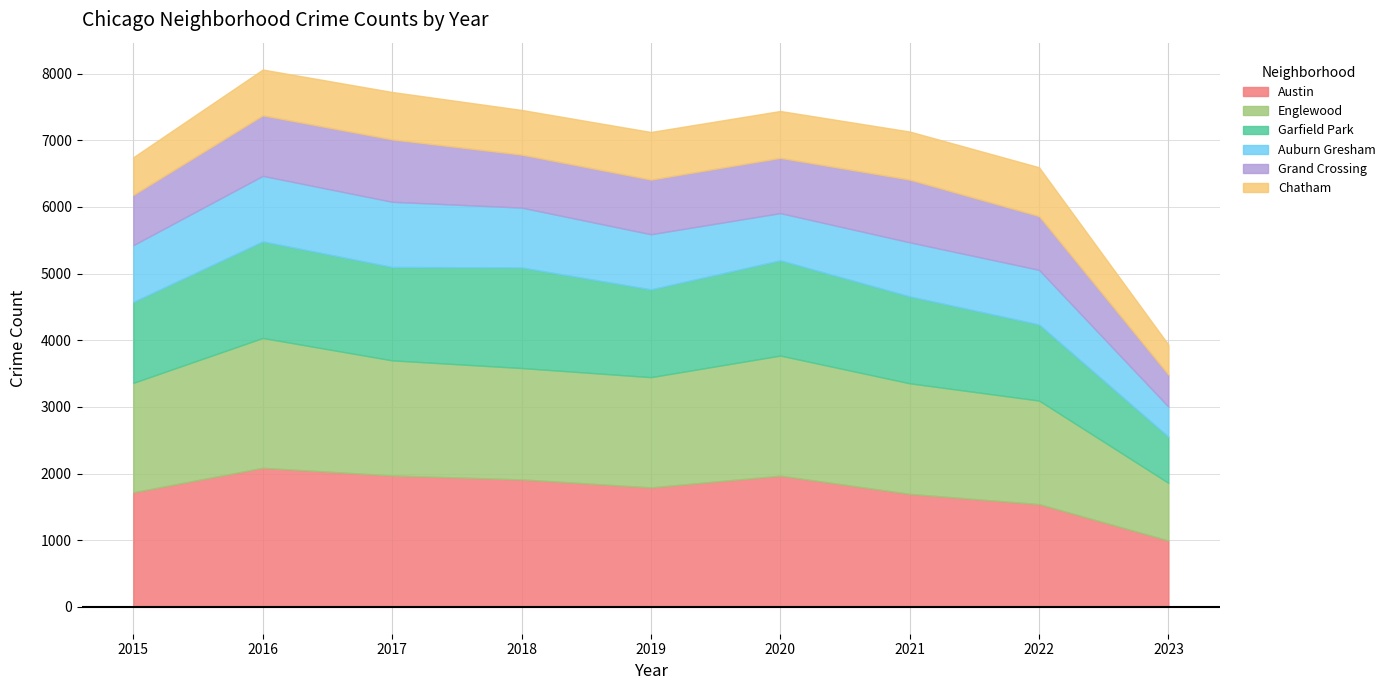

Reading left to right, what are all the values shown in this chart?

Austin: 2015=1719	2016=2086	2017=1971	2018=1912	2019=1792	2020=1968	2021=1695	2022=1541	2023=995
Englewood: 2015=1642	2016=1948	2017=1727	2018=1671	2019=1654	2020=1802	2021=1659	2022=1554	2023=865
Garfield Park: 2015=1214	2016=1449	2017=1401	2018=1509	2019=1317	2020=1429	2021=1304	2022=1142	2023=692
Auburn Gresham: 2015=852	2016=983	2017=978	2018=898	2019=827	2020=708	2021=811	2022=819	2023=451
Grand Crossing: 2015=754	2016=908	2017=936	2018=795	2019=820	2020=829	2021=941	2022=807	2023=481
Chatham: 2015=565	2016=687	2017=711	2018=670	2019=714	2020=703	2021=721	2022=732	2023=450